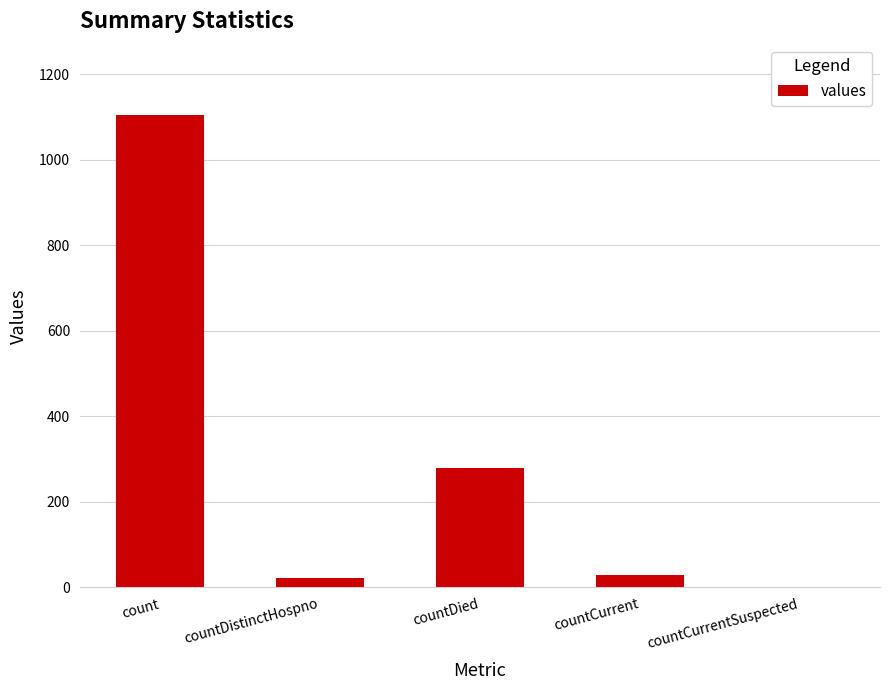

How many categories are shown in the chart?

5